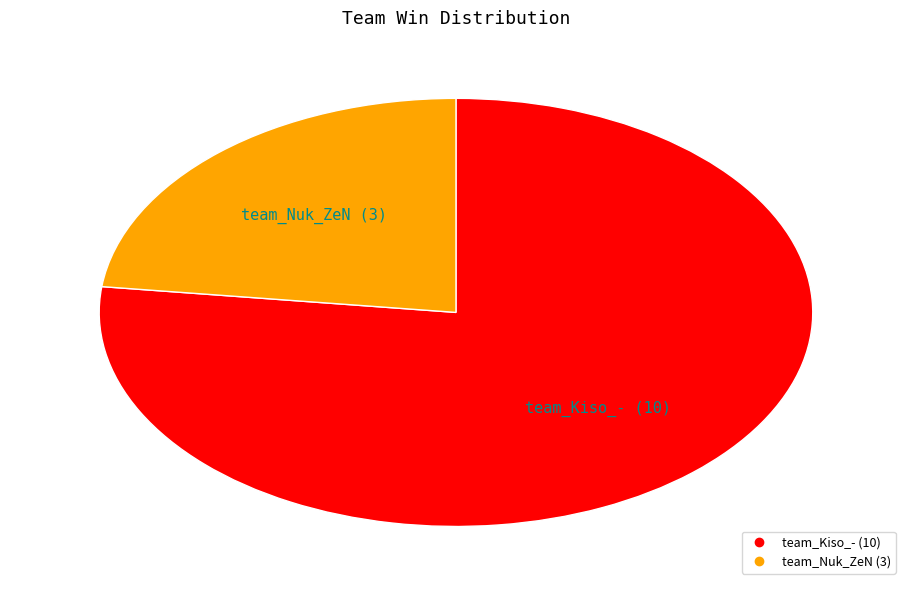

Combined, do team_Kiso_- and team_Nuk_ZeN account for over 50%?

Yes